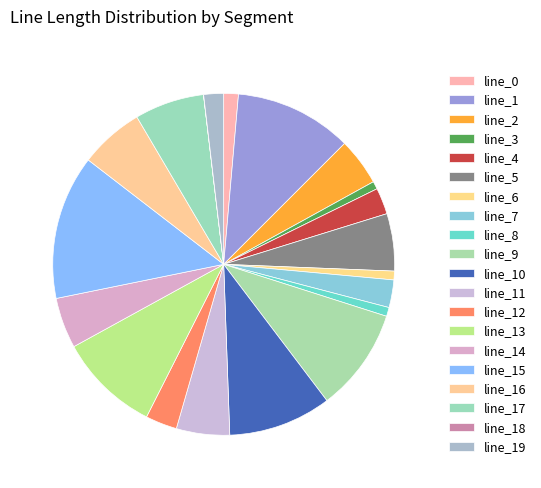

What percentage is the line_16 slice, to the nearest percent?

6%